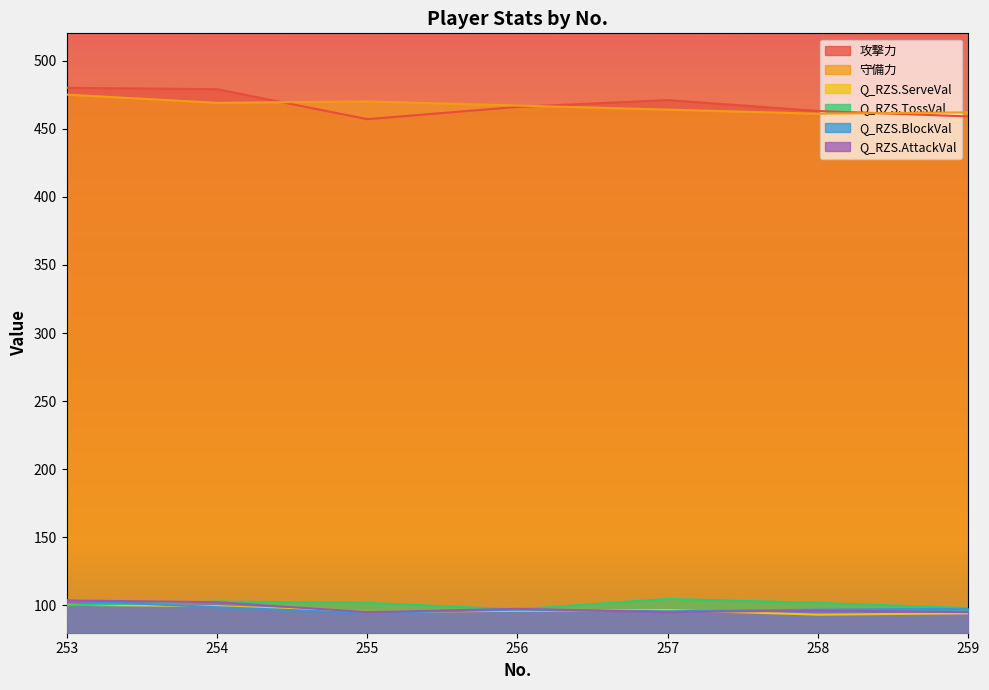

Reading left to right, transcribe all the data shown in this chart.

攻撃力: 480.0	479.0	457.0	466.0	471.0	463.0	459.0
守備力: 475.0	469.0	470.0	467.0	464.0	461.0	462.0
Q_RZS.ServeVal: 100.5	99.5	95.2	96.1	96.6	93.3	94.2
Q_RZS.TossVal: 100.0	102.9	101.9	97.1	104.8	101.9	98.1
Q_RZS.BlockVal: 103.7	98.8	94.5	96.9	95.7	96.9	97.5
Q_RZS.AttackVal: 103.7	102.5	95.1	97.5	95.1	96.3	95.1